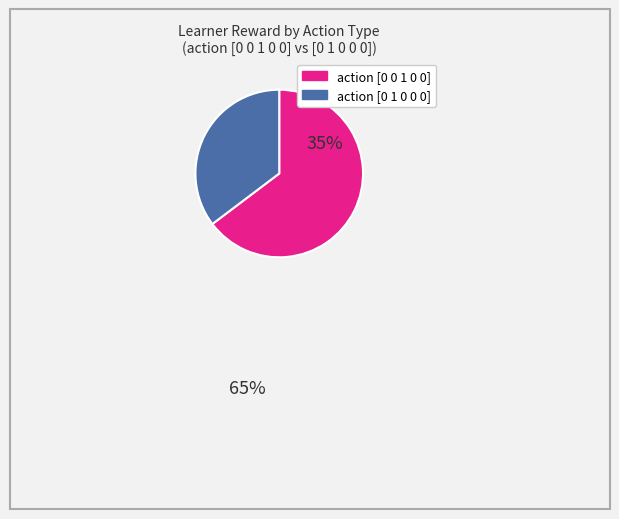

Does any single category account for the majority?

Yes